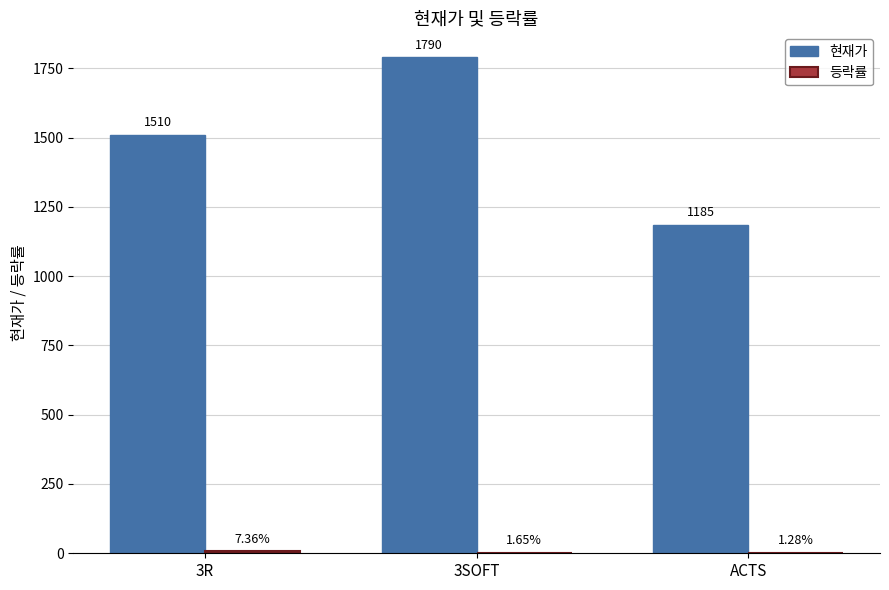

Between 3R and ACTS, which series saw the biggest shift?

현재가